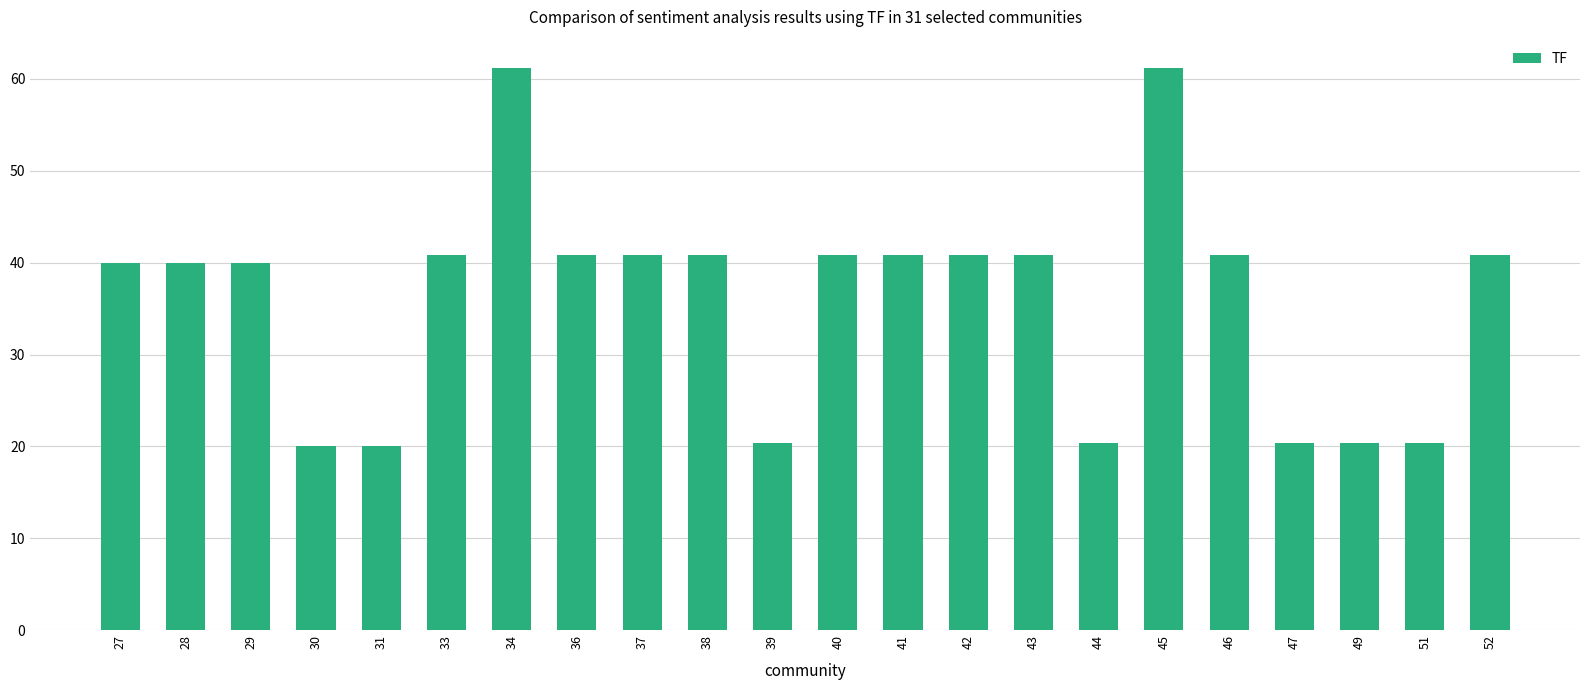

What is the difference between the second highest and minimum values?

41.2